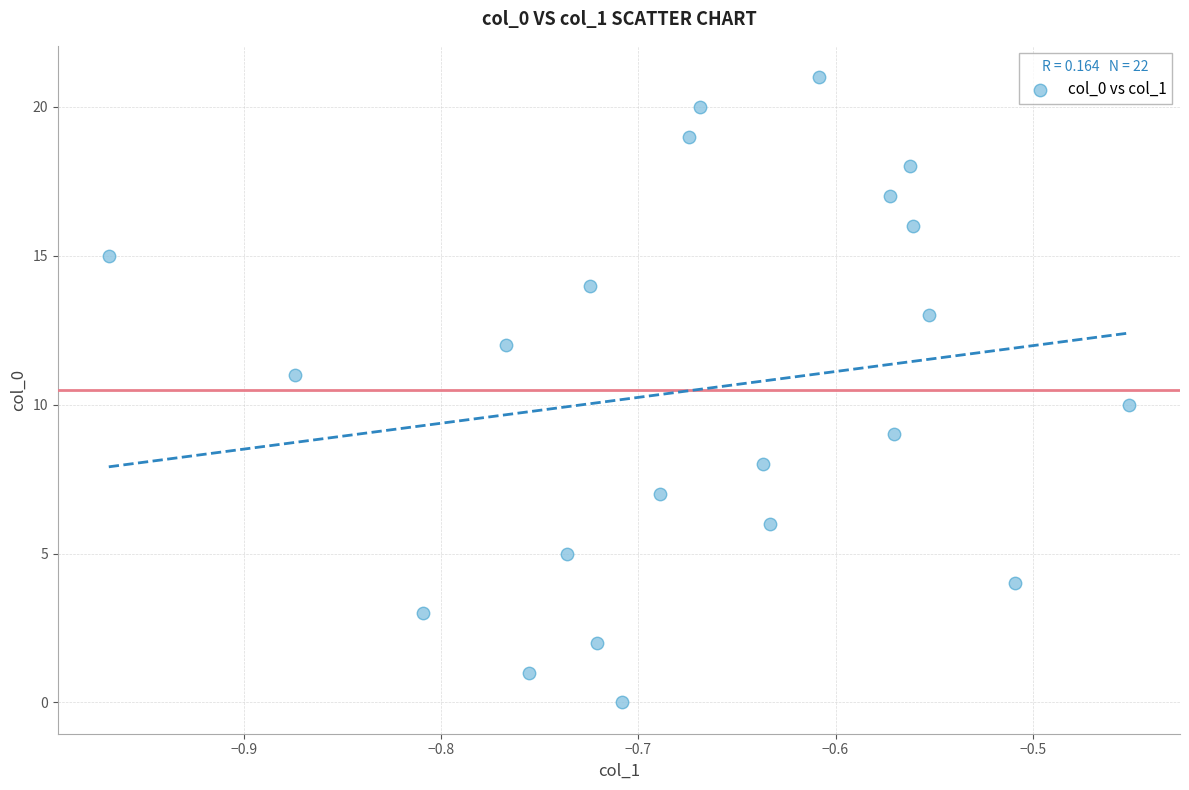

What is the range of Y values (max minus min)?

21